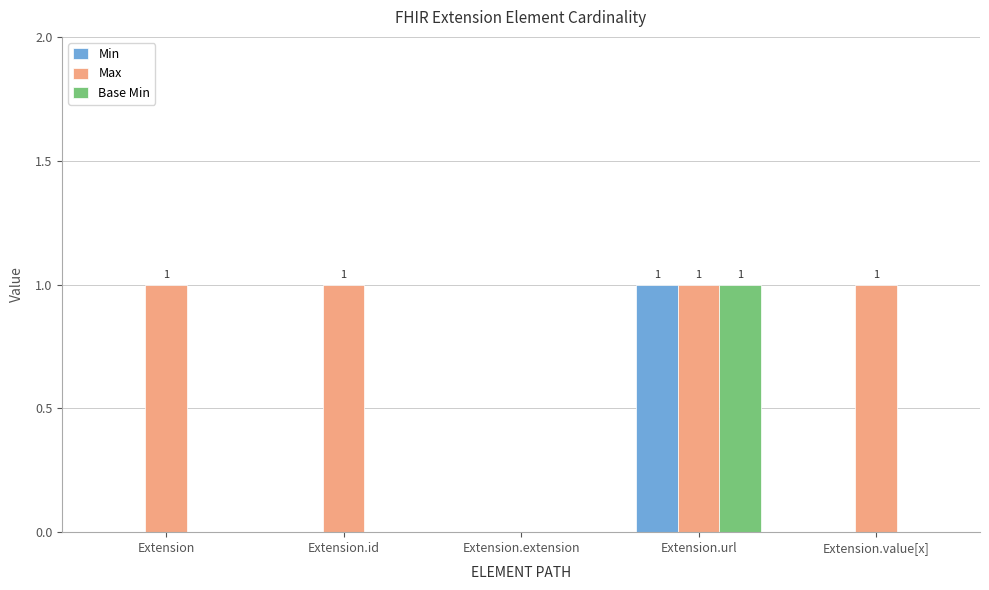

Which category has the highest value in the Base Min series?

Extension.url